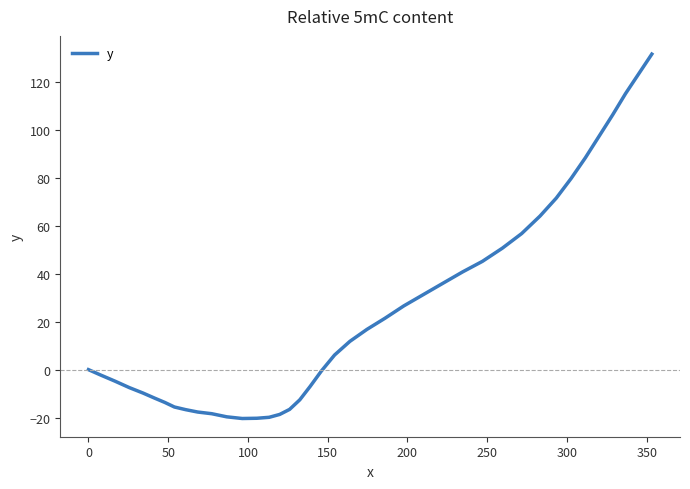

What is the minimum value shown in the chart?

-20.4